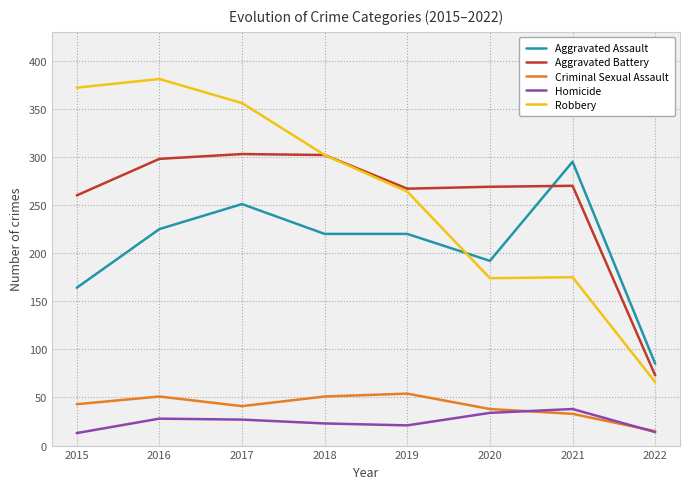

True or false: Aggravated Battery and Homicide cross at least once.

False